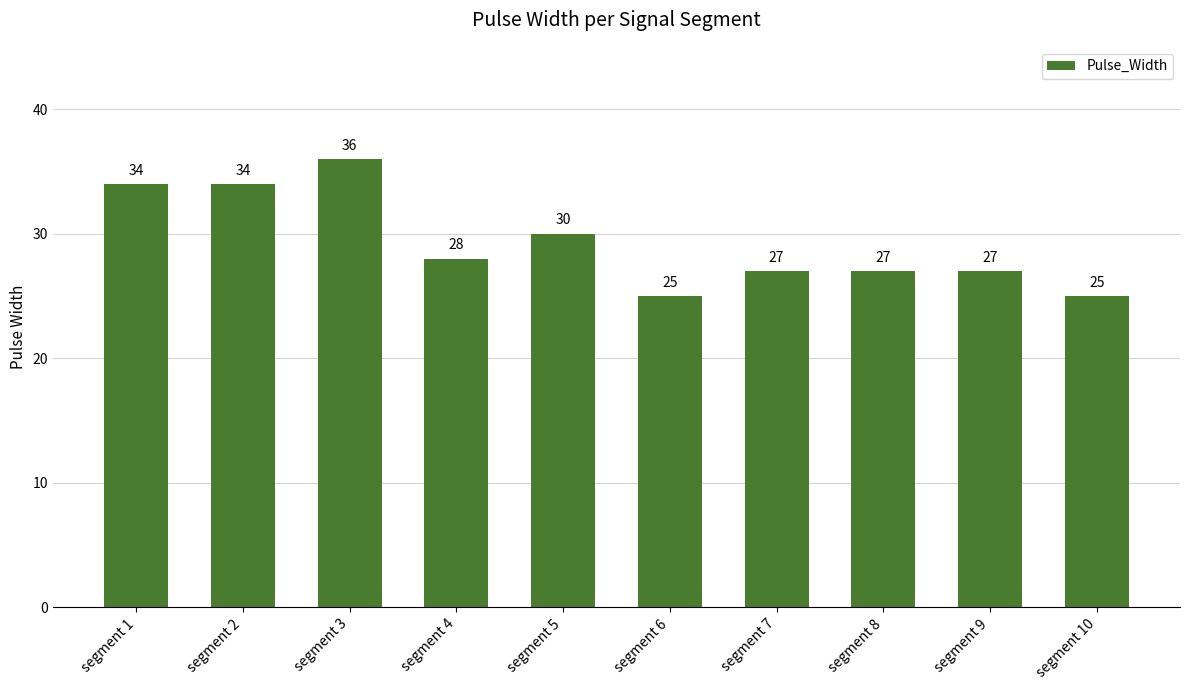

What is the maximum value shown in the chart?

36